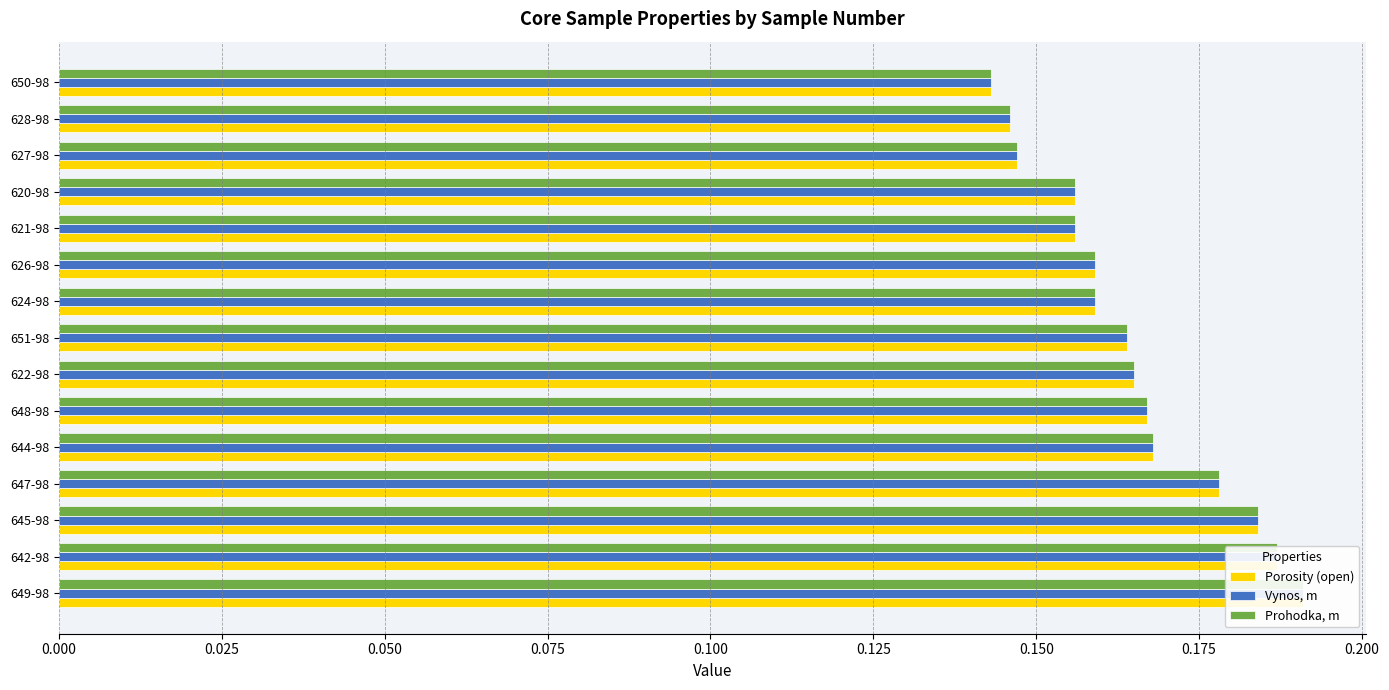

Rank the series by their maximum value, from lowest to highest.

Porosity (open), Vynos, m, Prohodka, m